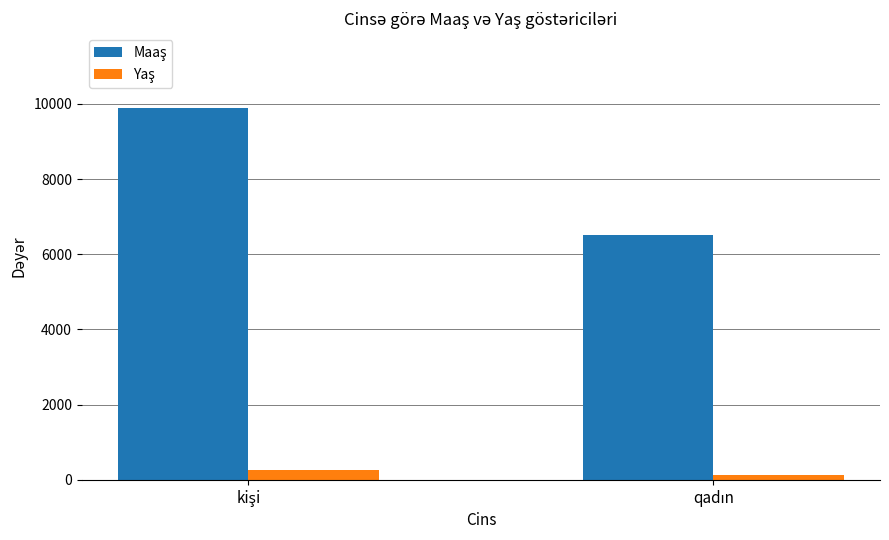

What is the maximum value shown in the chart?

9898